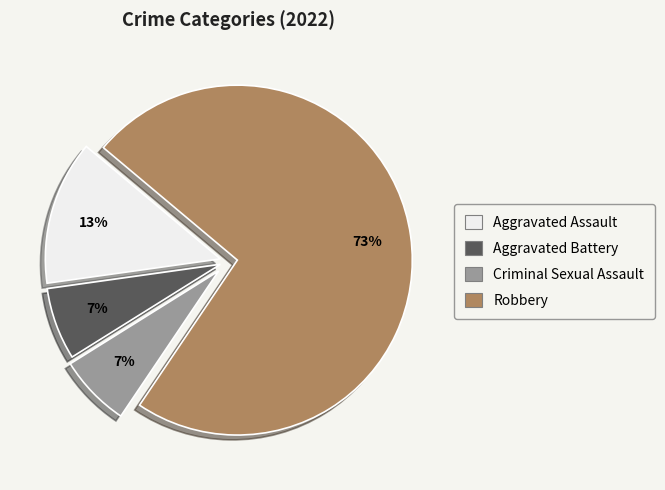

Is it true that Robbery is 67% of the pie?

False